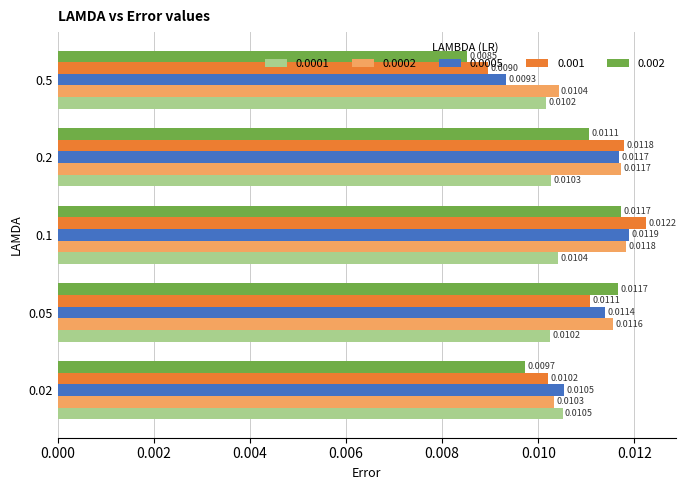

At how many categories does at least one series exceed 0?

5